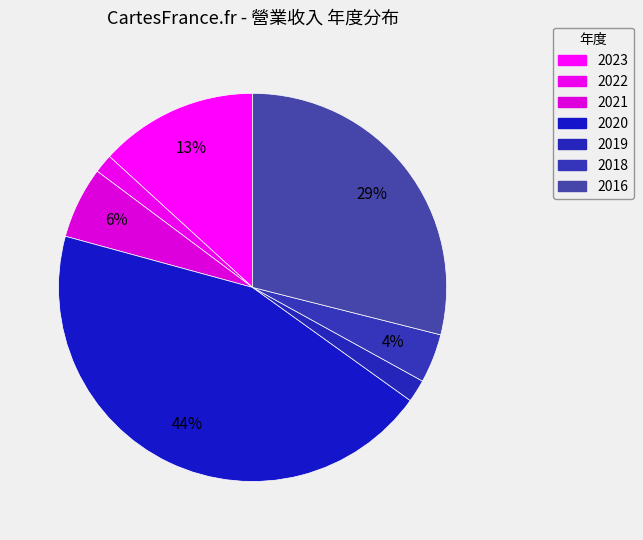

Rank the categories by value from highest to lowest.

2020, 2016, 2023, 2021, 2018, 2019, 2022